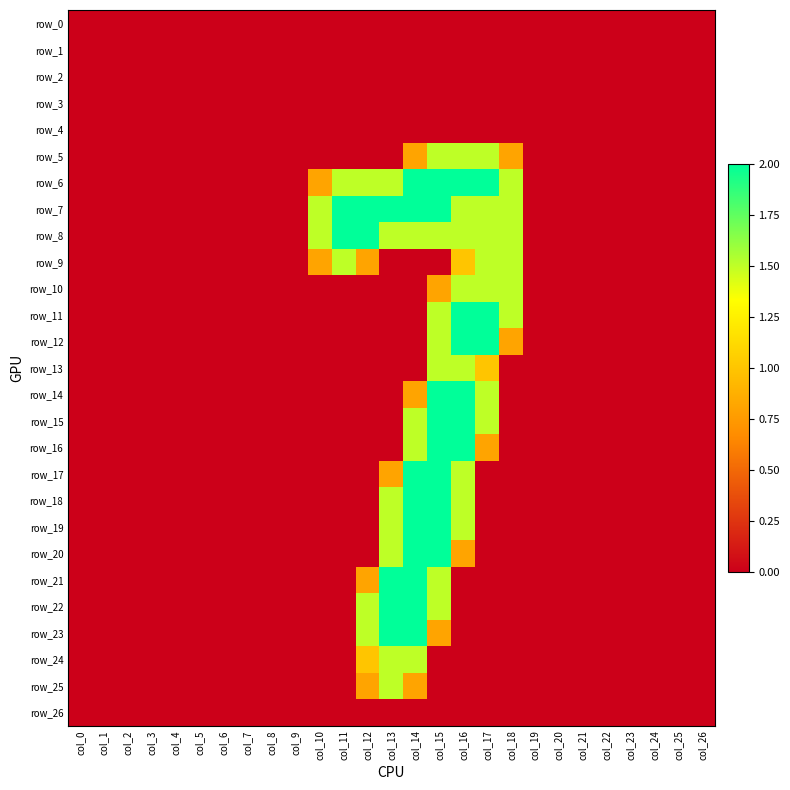

Which series has the largest range (max minus min)?

row_6